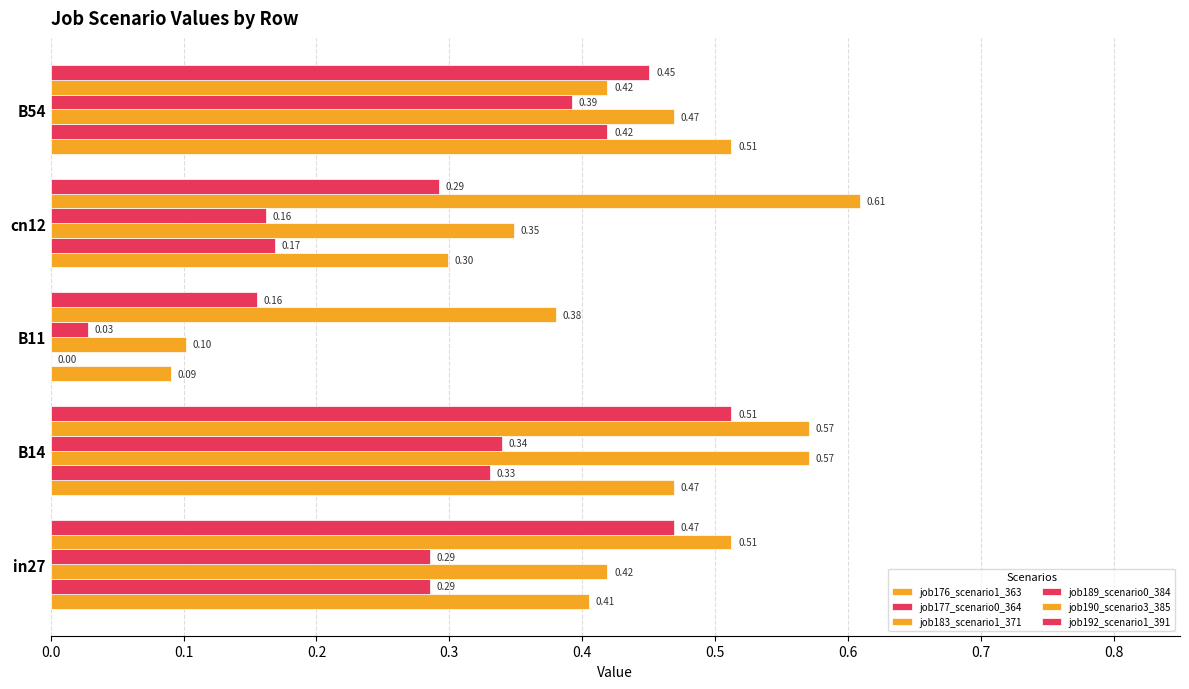

What is the highest value of the job192_scenario1_391 series?

0.5